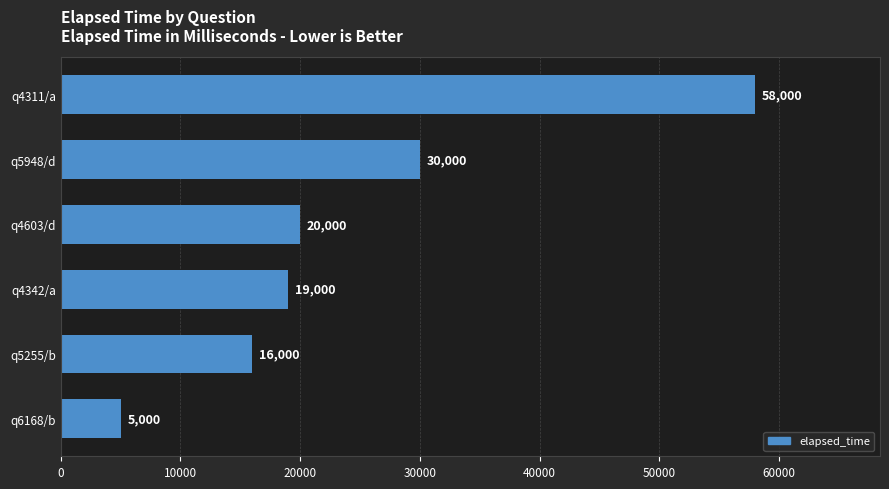

Where is the data nearest to the value 31500?

q5948/d